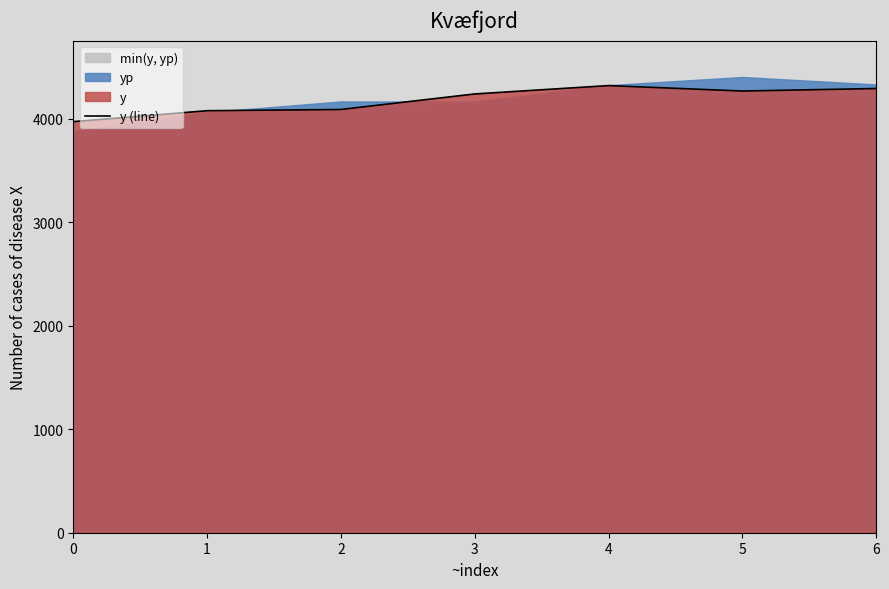

Rank the categories by value from highest to lowest.

4, 6, 5, 3, 2, 1, 0